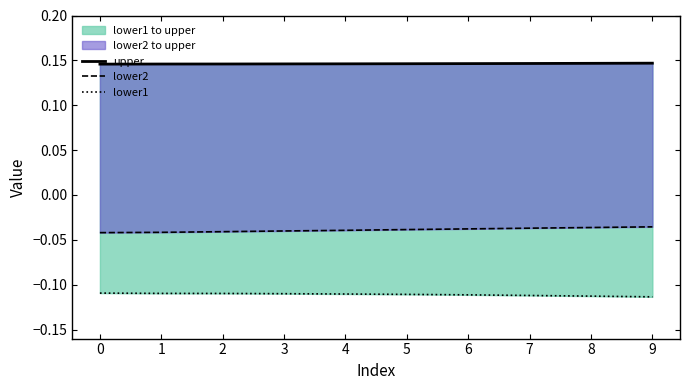

At 1, list the series in order from smallest to largest.

lower1, lower2, upper